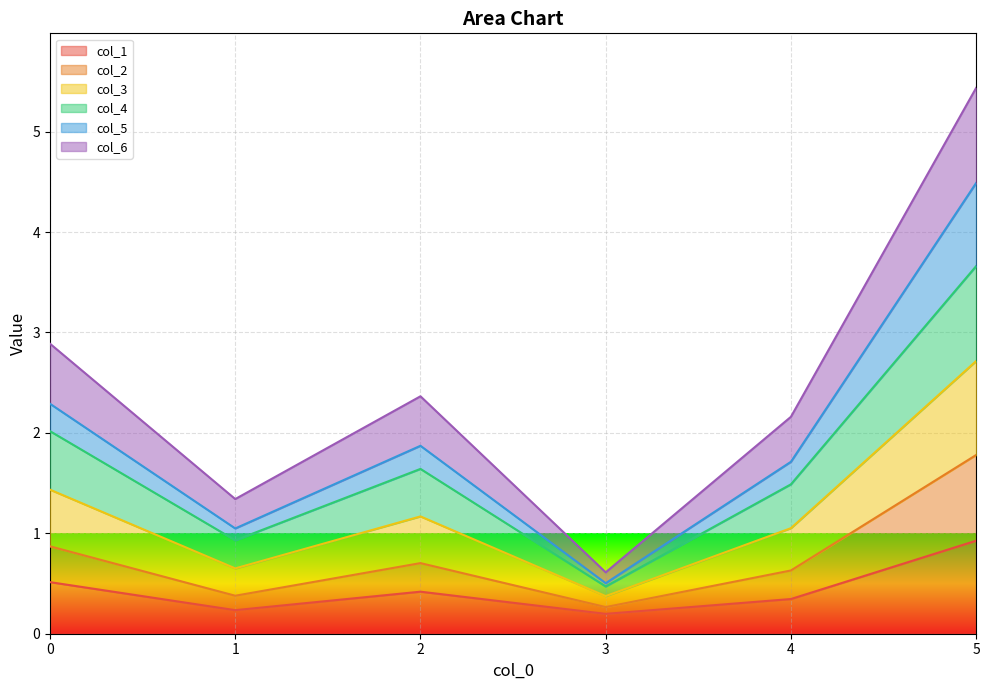

What is the total value across all series at 0?

2.9